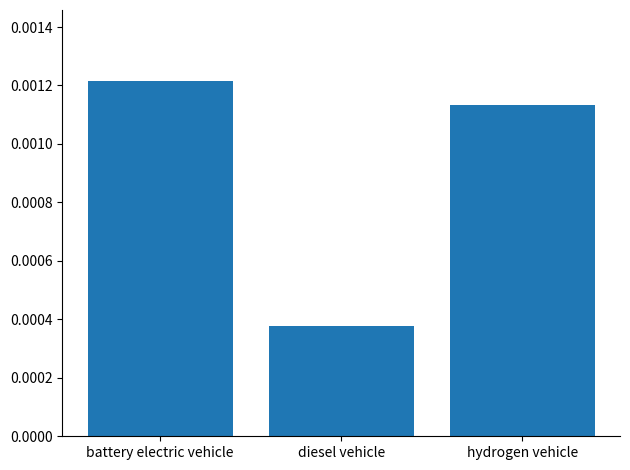

Which label corresponds to the smallest value in the chart?

diesel vehicle